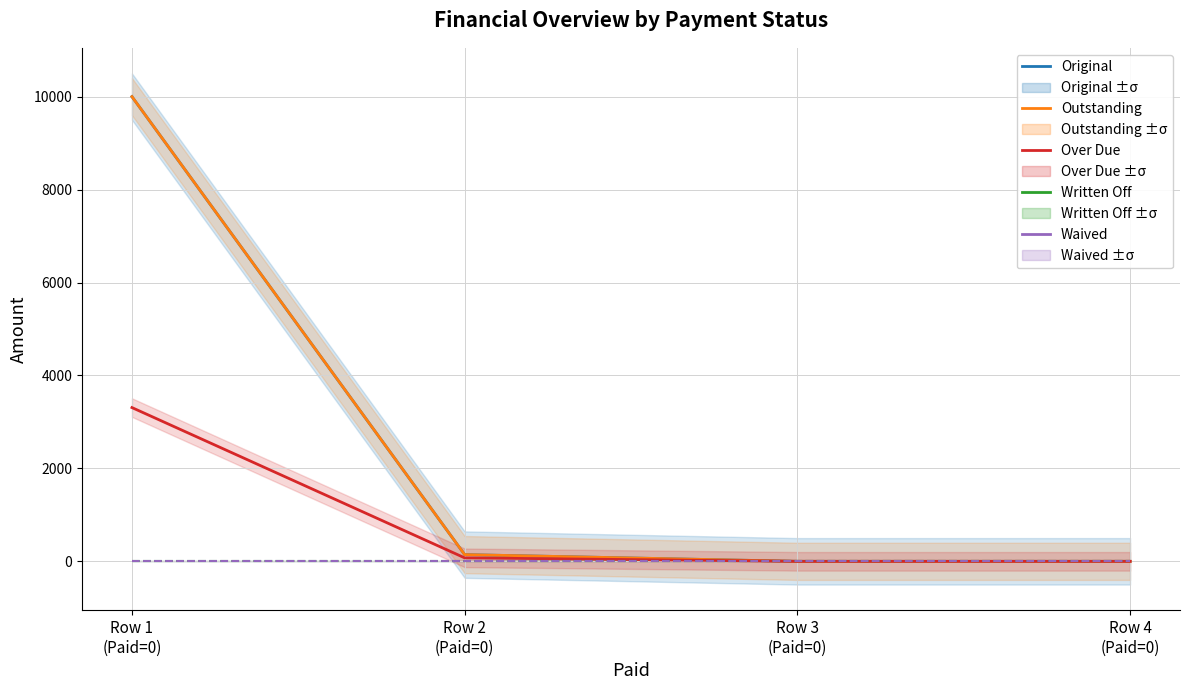

What is the maximum value shown in the chart?

10000.0